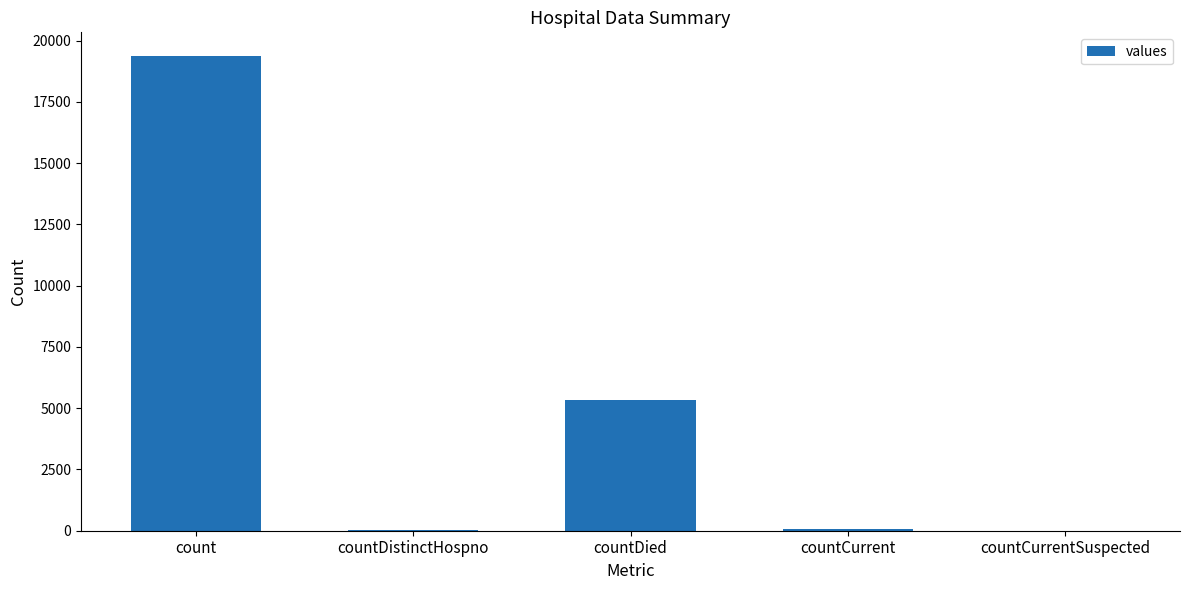

Is it true that the value at countDied is 2507?

False